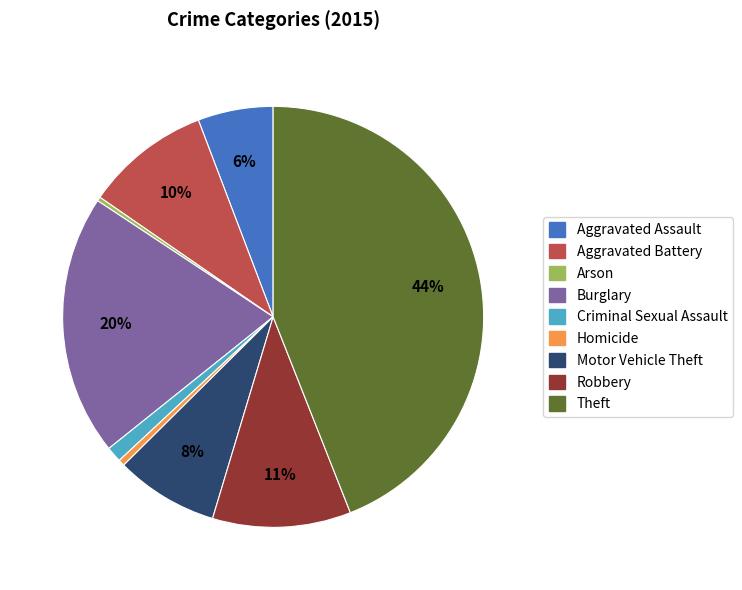

To the nearest percent, what is the difference between the Theft and Homicide slice percentages?

44%